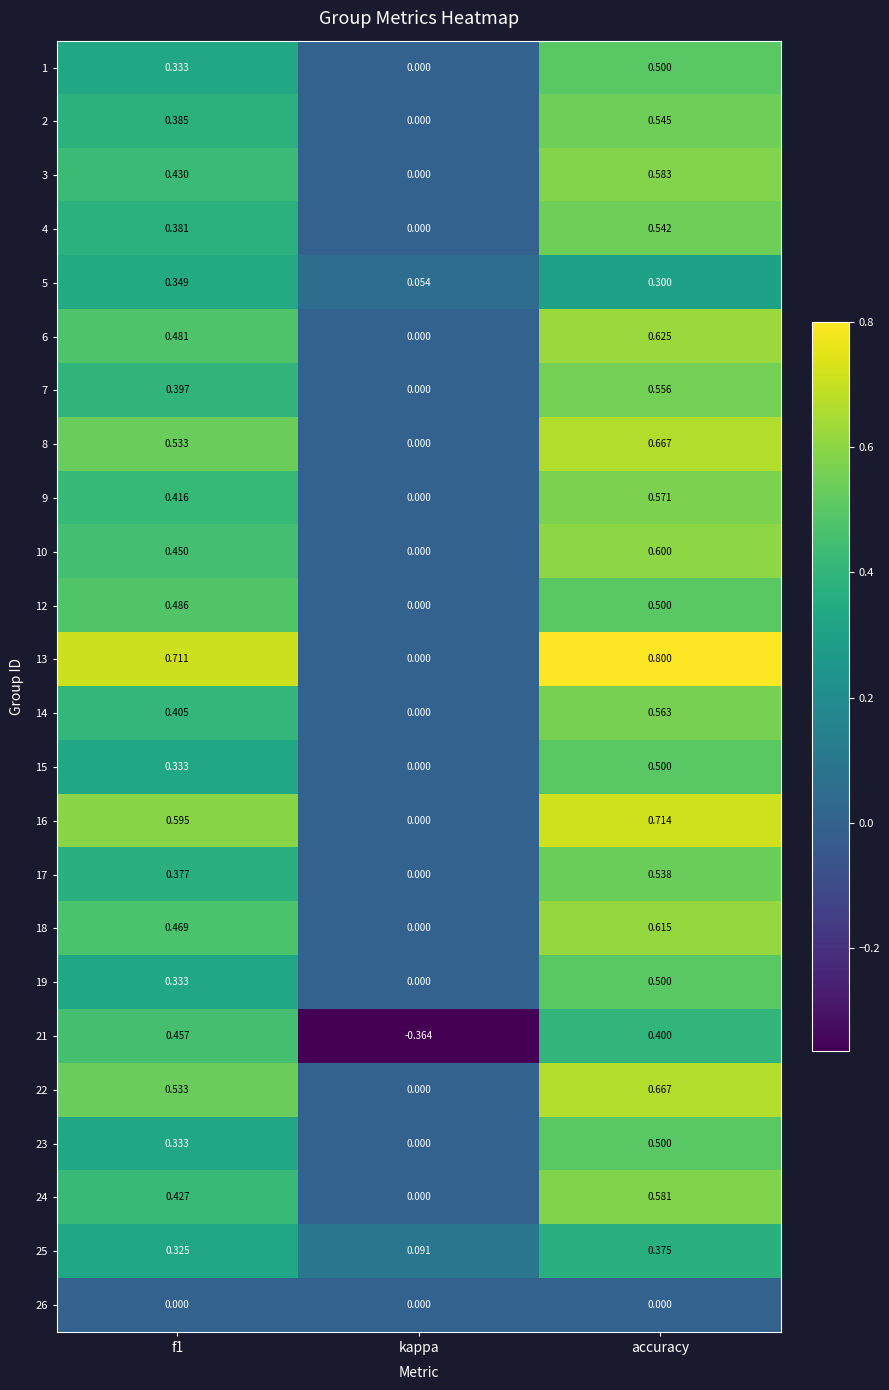

At which category is the sum across all series the highest?

accuracy